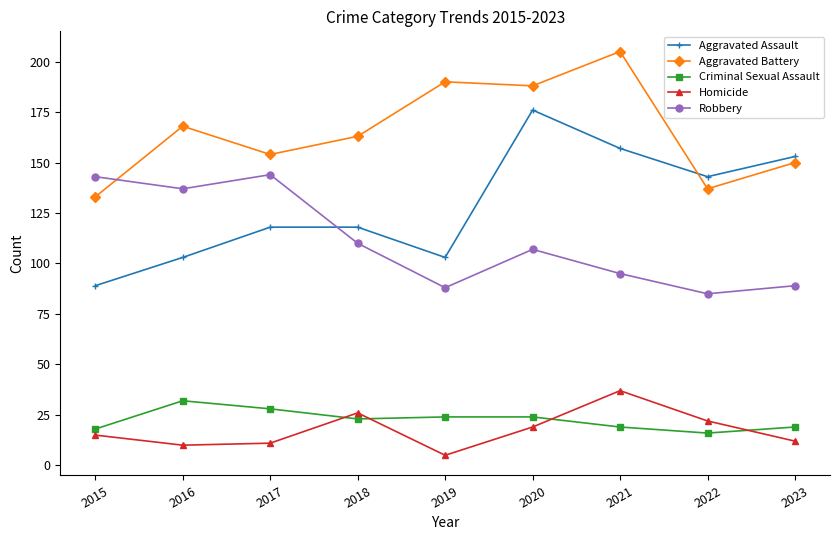

The Robbery series shows 70 at 2016. True or false?

False